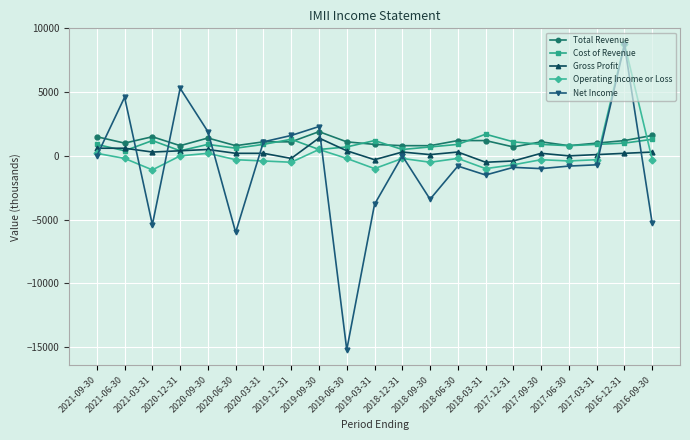

After their last crossing, which series has the higher values: Operating Income or Loss or Total Revenue?

Total Revenue